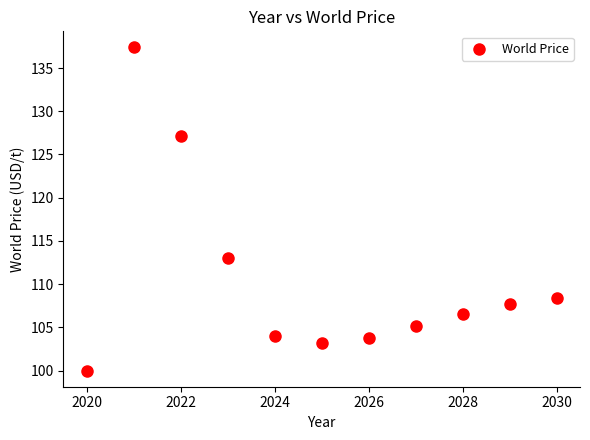

What is the average Y value?

110.6